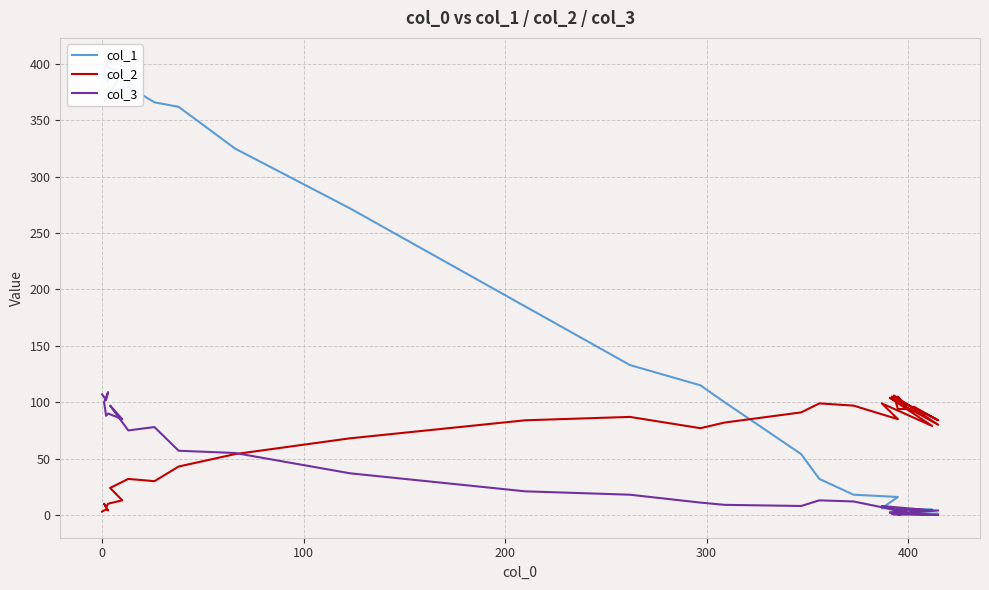

List the series in order of their overall mean, lowest first.

col_3, col_2, col_1